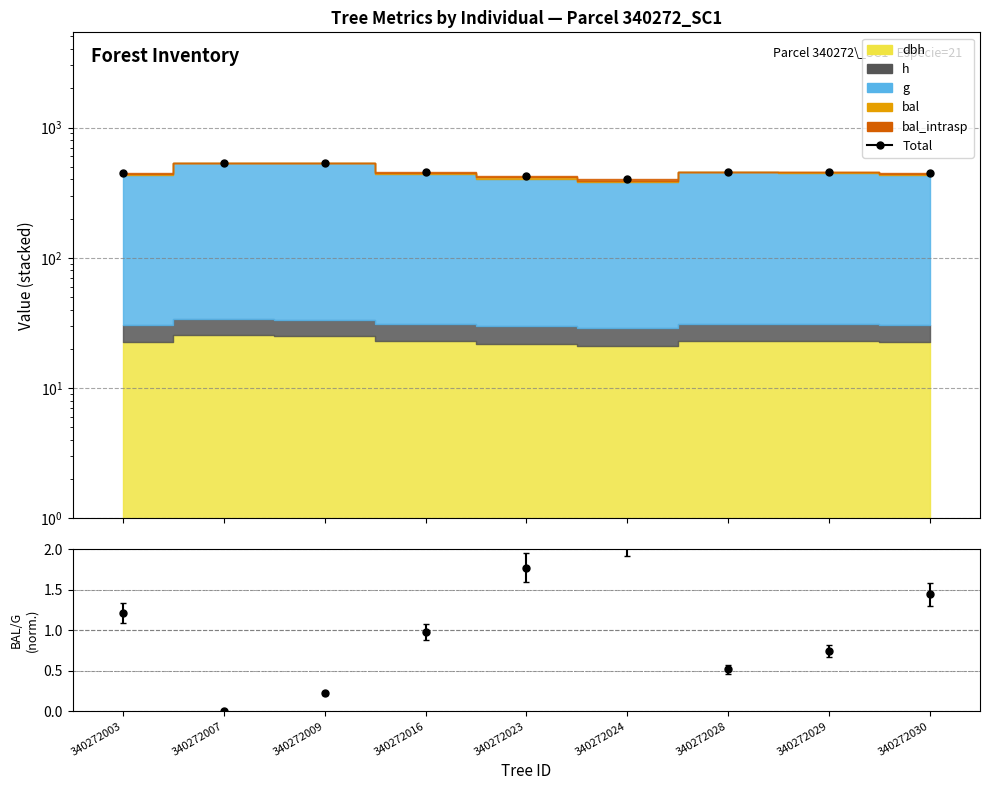

The chart shows a value of 784.9 at 340272030. True or false?

False